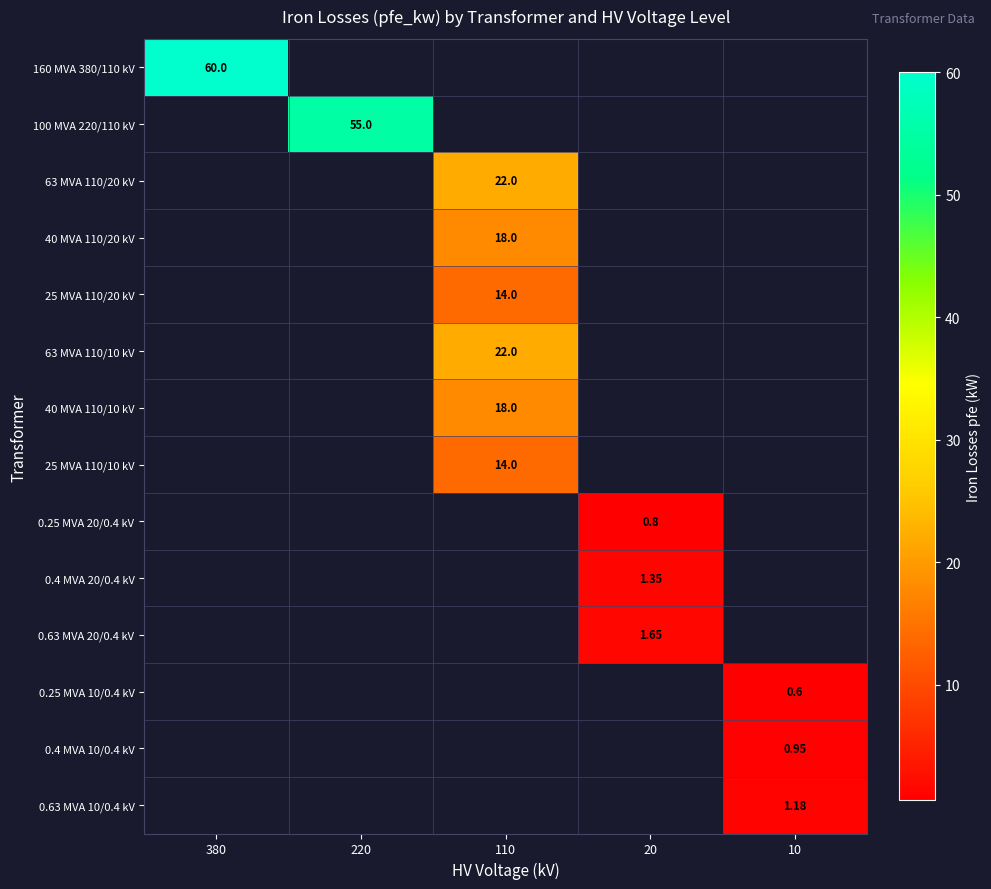

The value of 100 MVA 220/110 kV at 220 is 55.0. True or false?

True